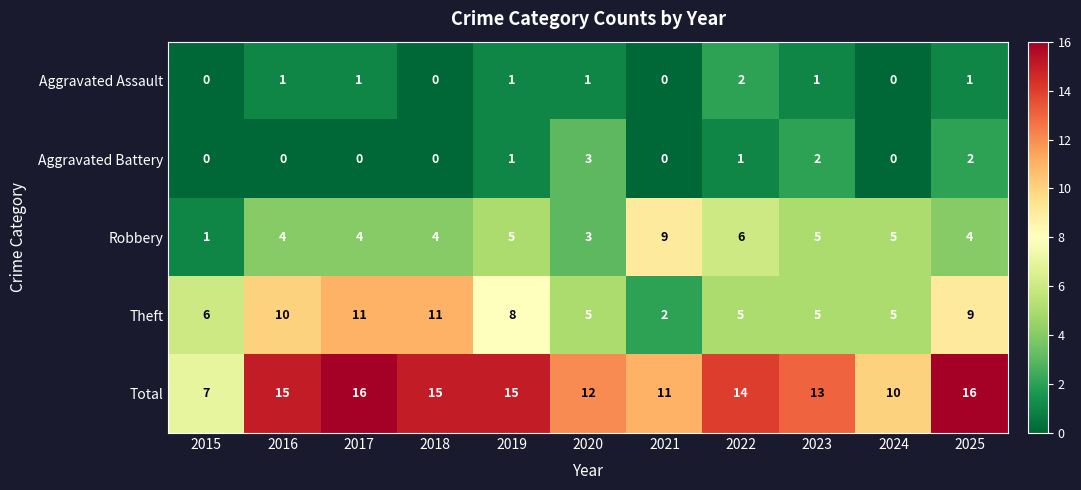

What value does the Total series have at 2021?

11